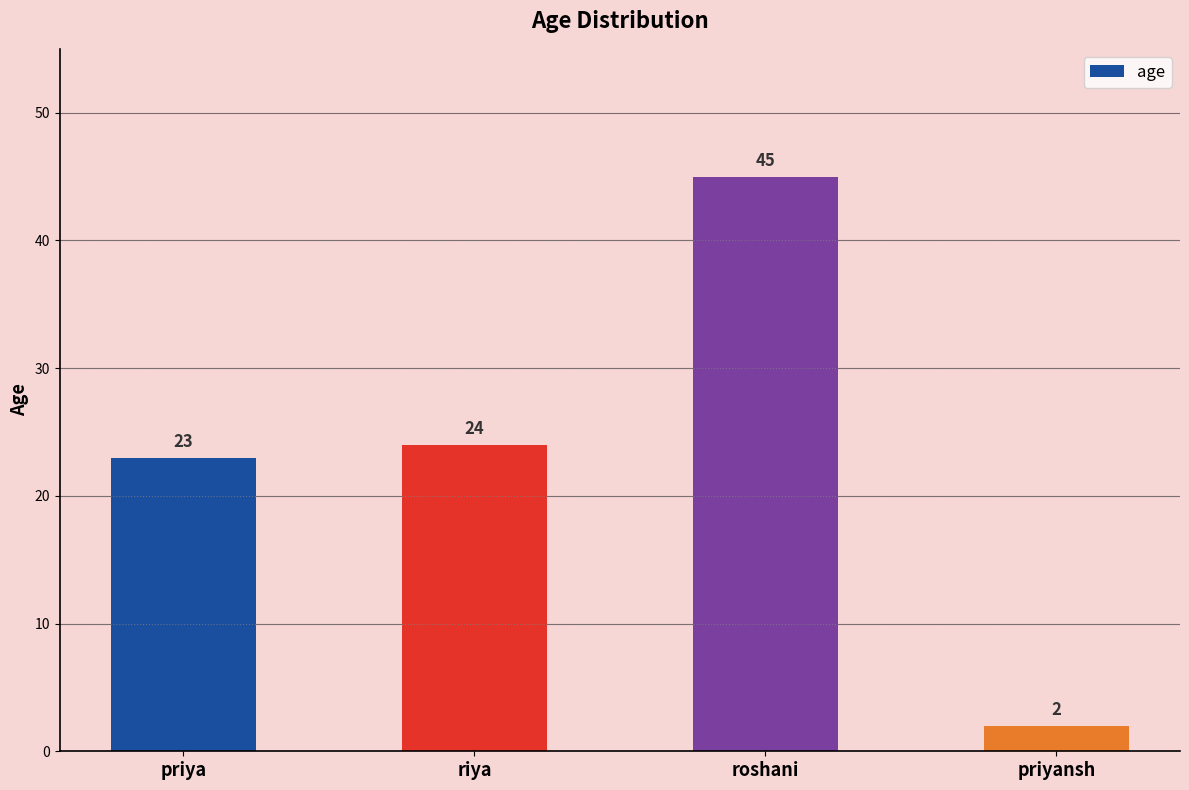

Is it true that the value at riya is 12?

False